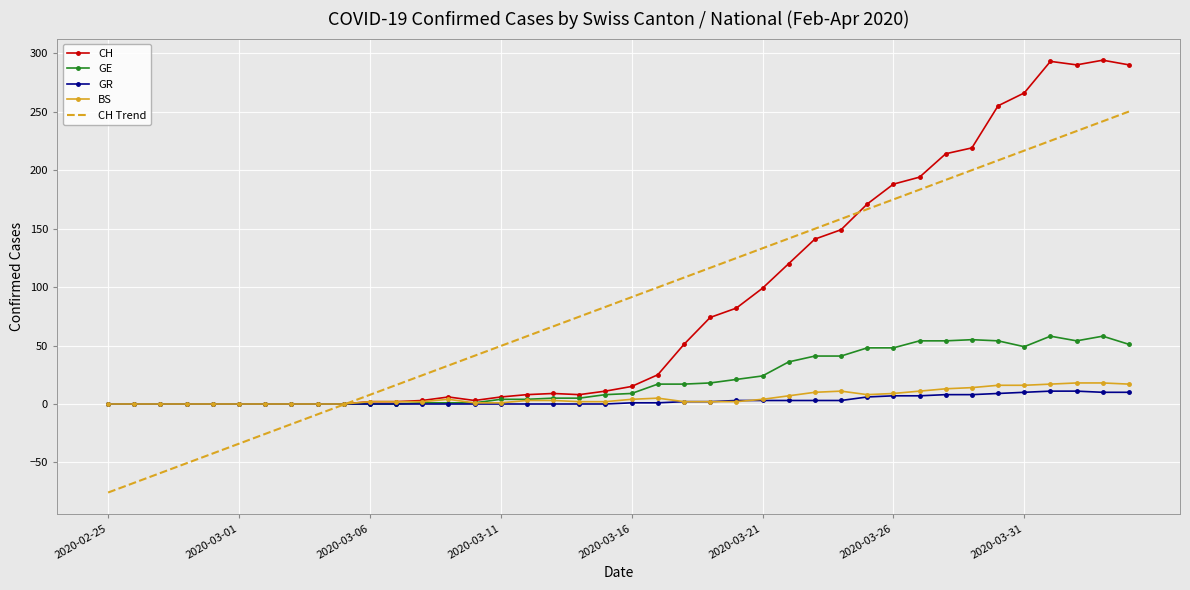

What are all the series names shown in the legend?

CH, GE, GR, BS, CH Trend